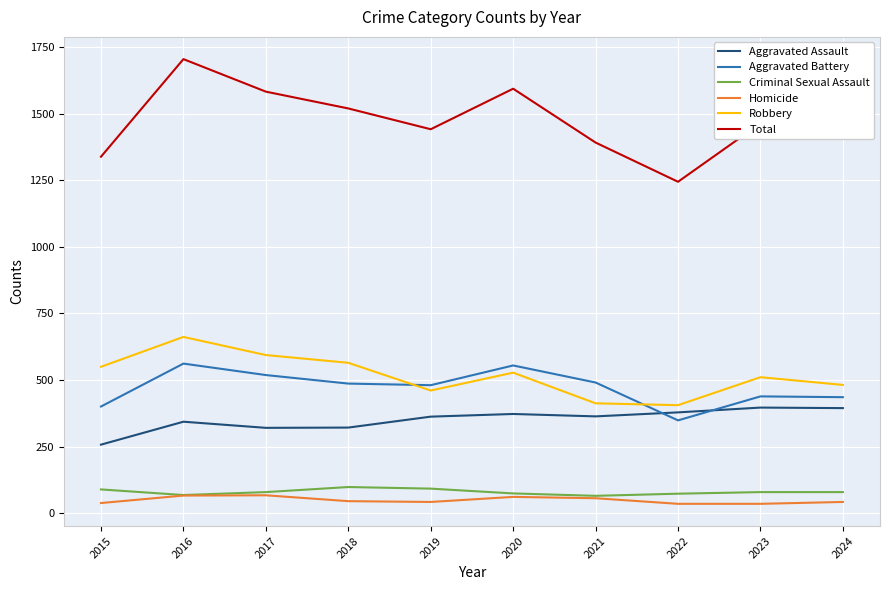

What is the total value across all series at 2017?

3164